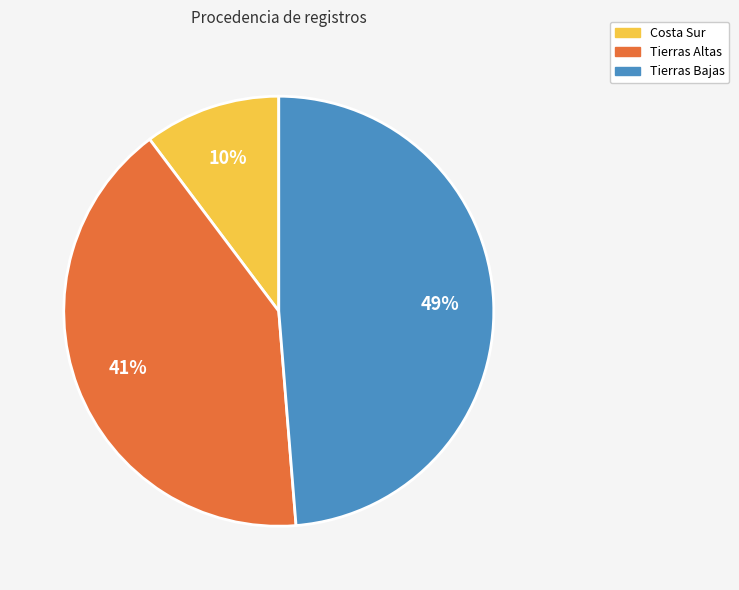

True or false: Tierras Altas accounts for 41% of the total.

True